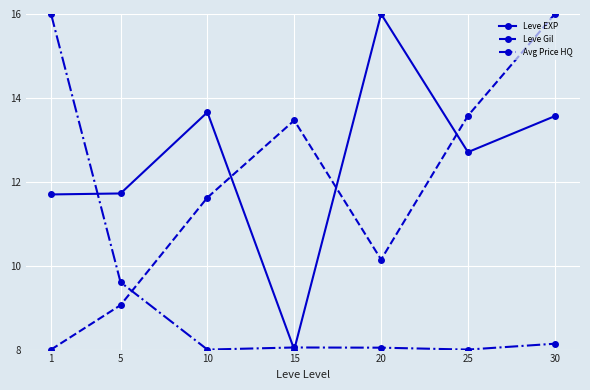

Which series has the largest total across all categories?

Leve EXP